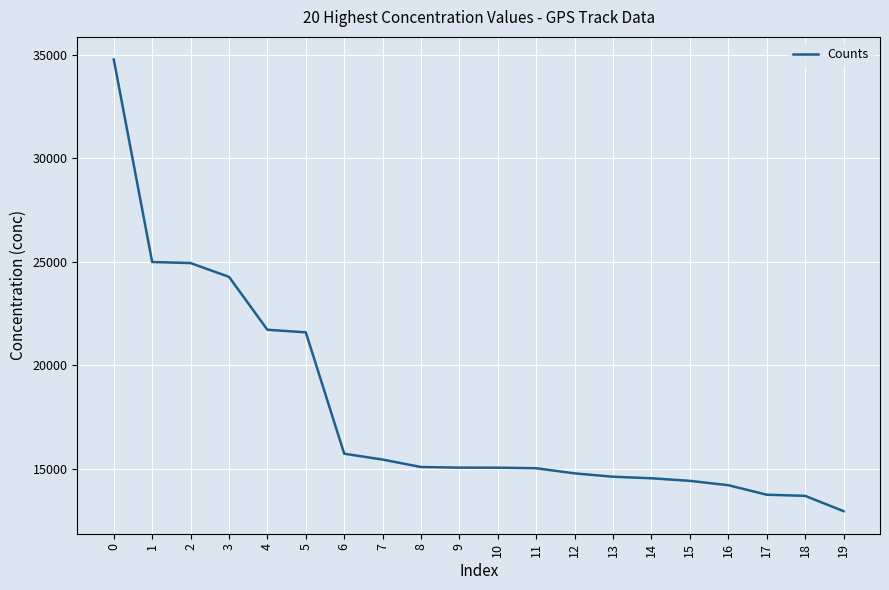

The value at 10 is 15058. True or false?

True